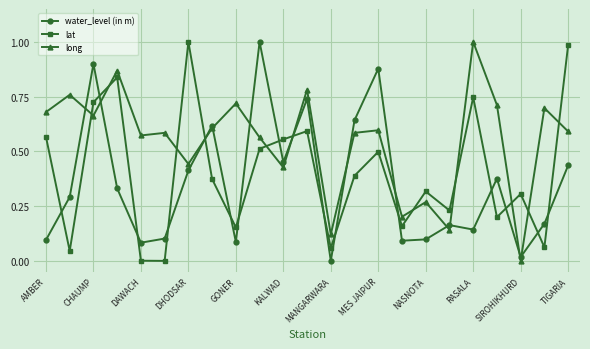

In lat, how many points are higher than both neighbors (excluding endpoints)?

7